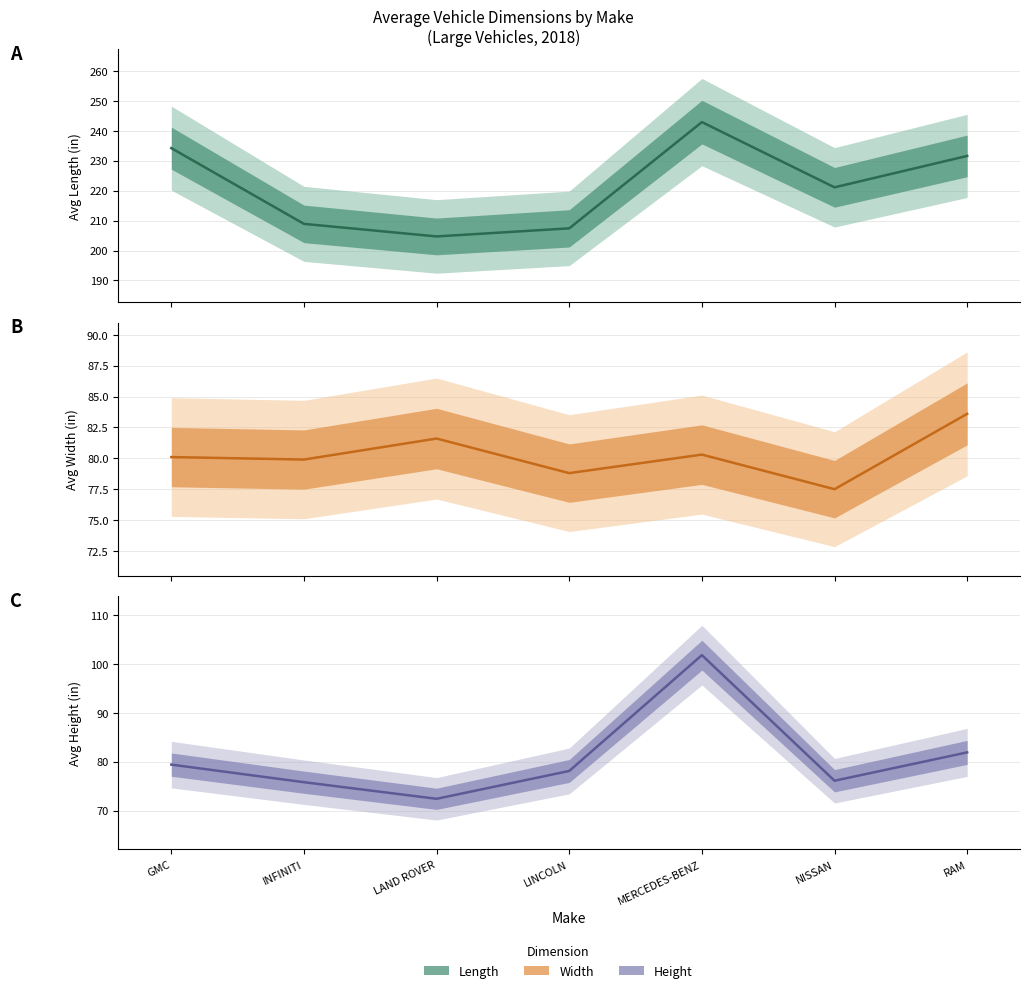

What is the maximum value shown in the chart?

242.9